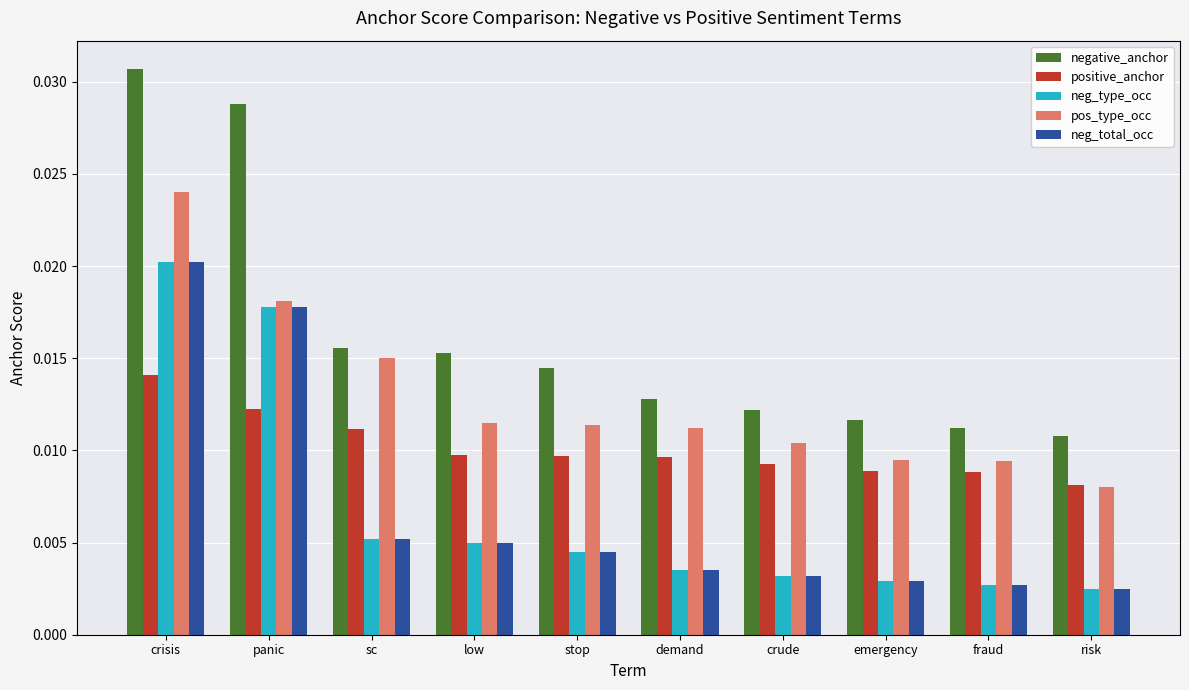

Which series changed the most between stop and risk?

negative_anchor